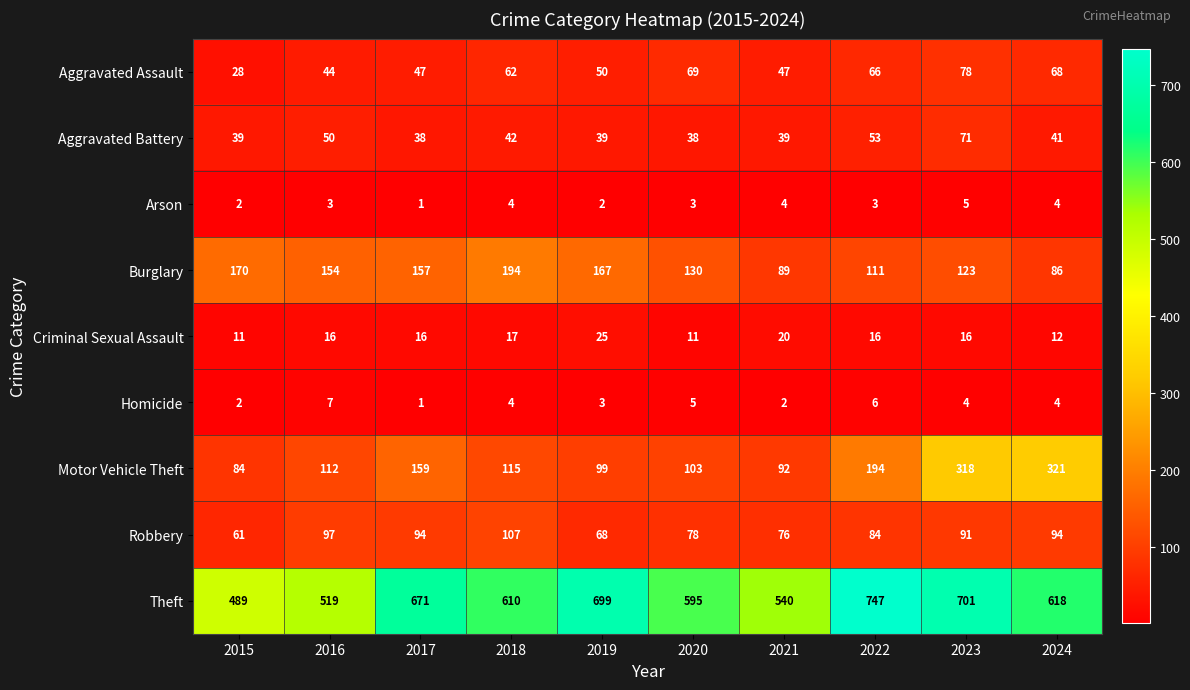

What is the difference between the maximum and minimum values in the Homicide series?

6